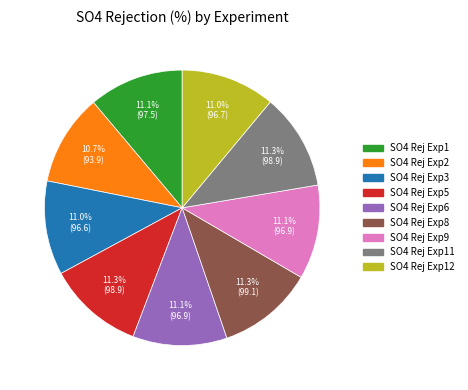

Is there any slice that represents more than half of the pie?

No